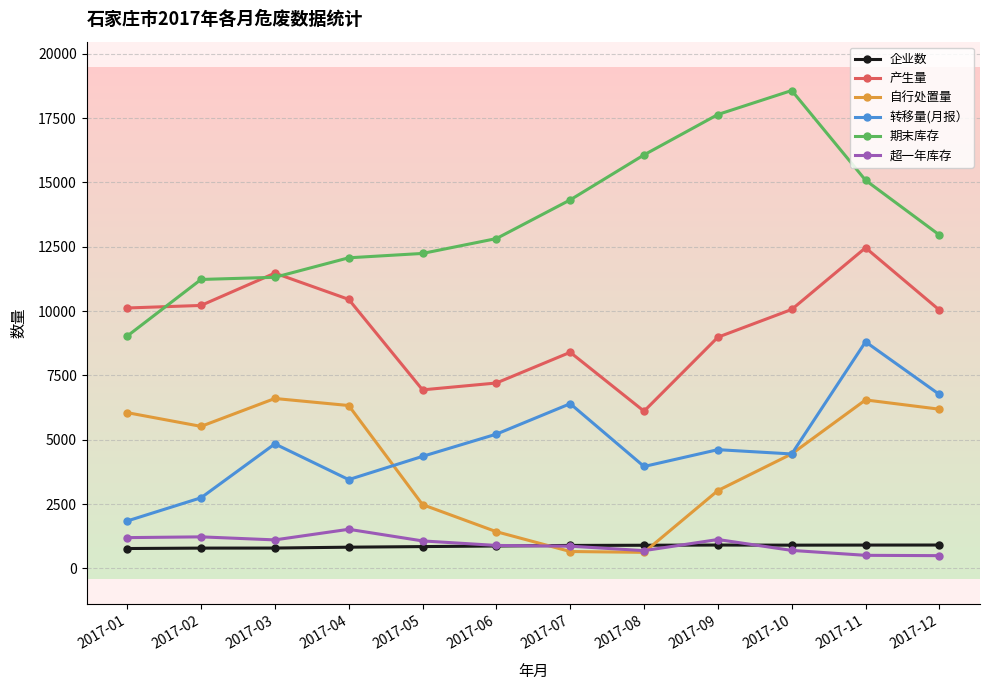

What is the maximum value shown in the chart?

18576.3